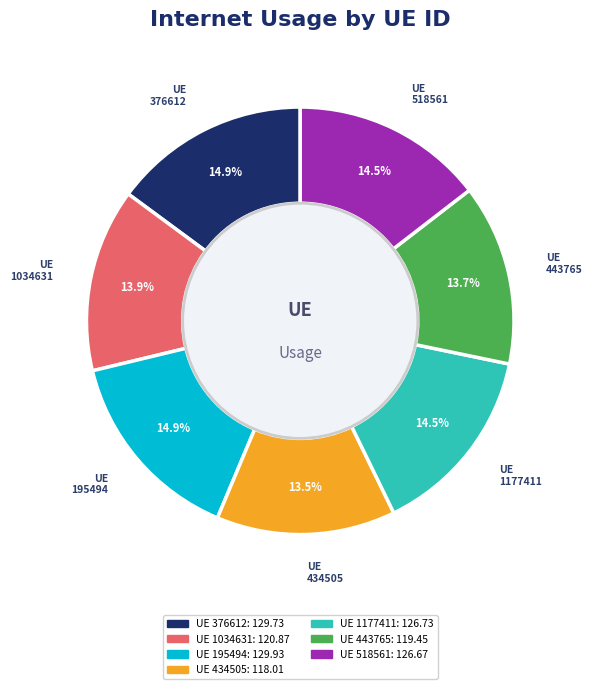

Is there any slice that represents more than half of the pie?

No